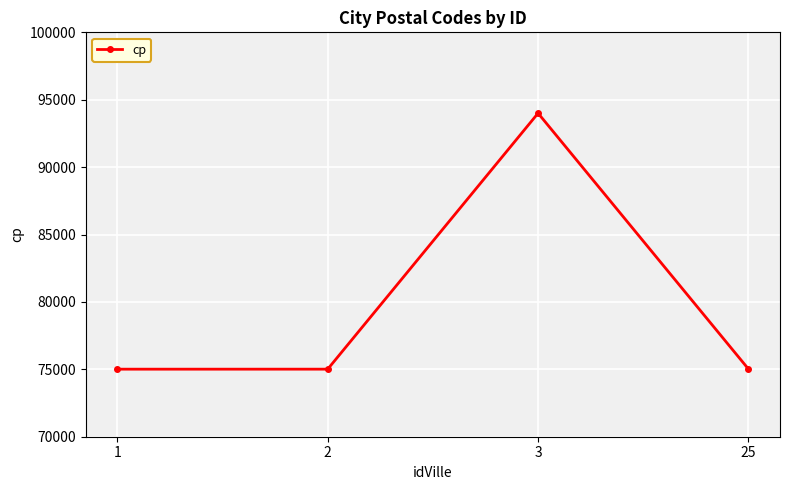

How many points are higher than both their immediate neighbors (excluding endpoints)?

1